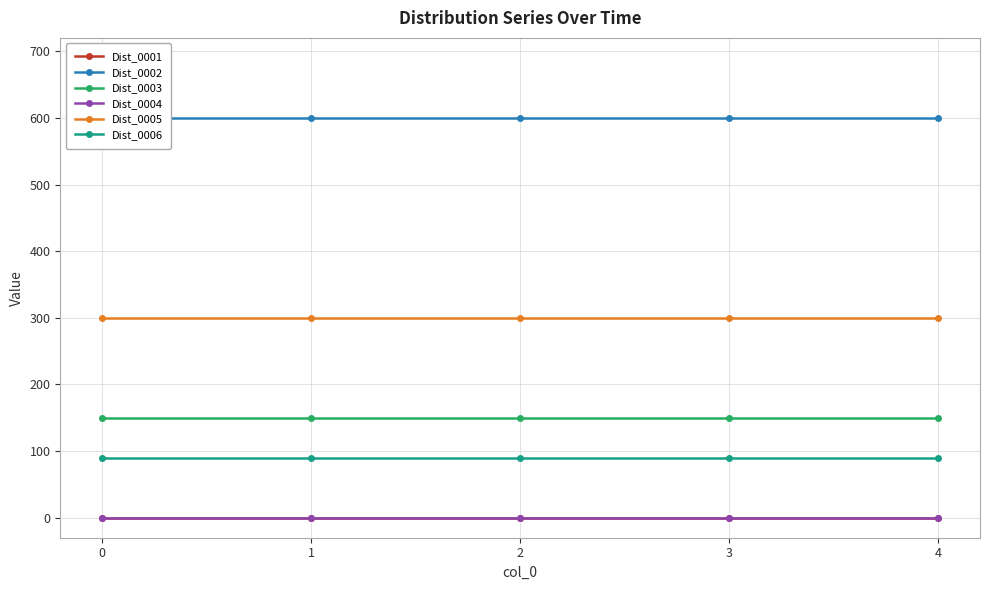

Is it true that Dist_0003 equals 38 at 2?

False